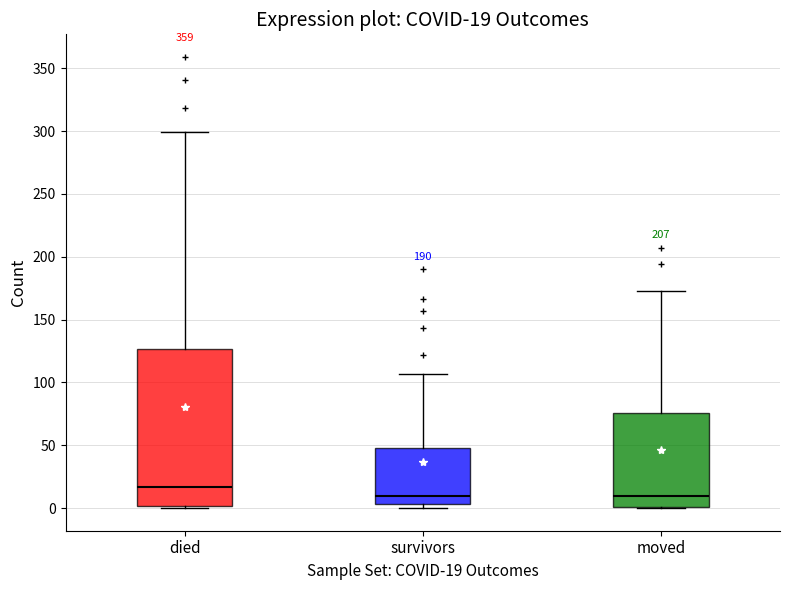

Comparing the boxes themselves (not the whiskers), which one is the tallest?

died